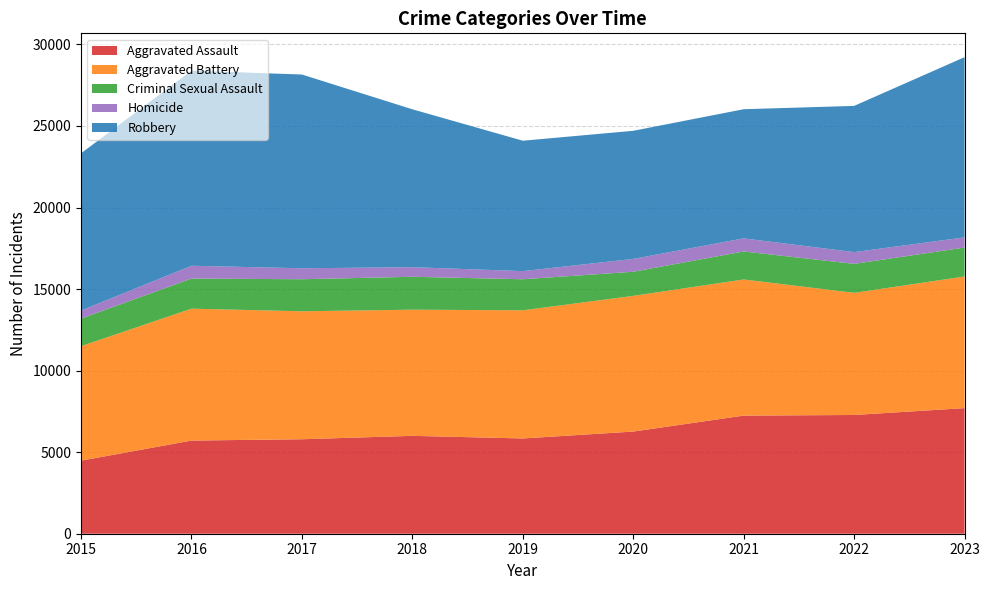

Reading right to left, transcribe all the data shown in this chart.

Aggravated Assault: 7701	7280	7242	6264	5841	6001	5793	5712	4480
Aggravated Battery: 8070	7489	8347	8319	7857	7735	7845	8086	7019
Criminal Sexual Assault: 1774	1777	1716	1479	1904	2018	1965	1846	1690
Homicide: 624	721	804	787	499	588	672	786	496
Robbery: 11050	8964	7918	7855	7995	9681	11880	11960	9638